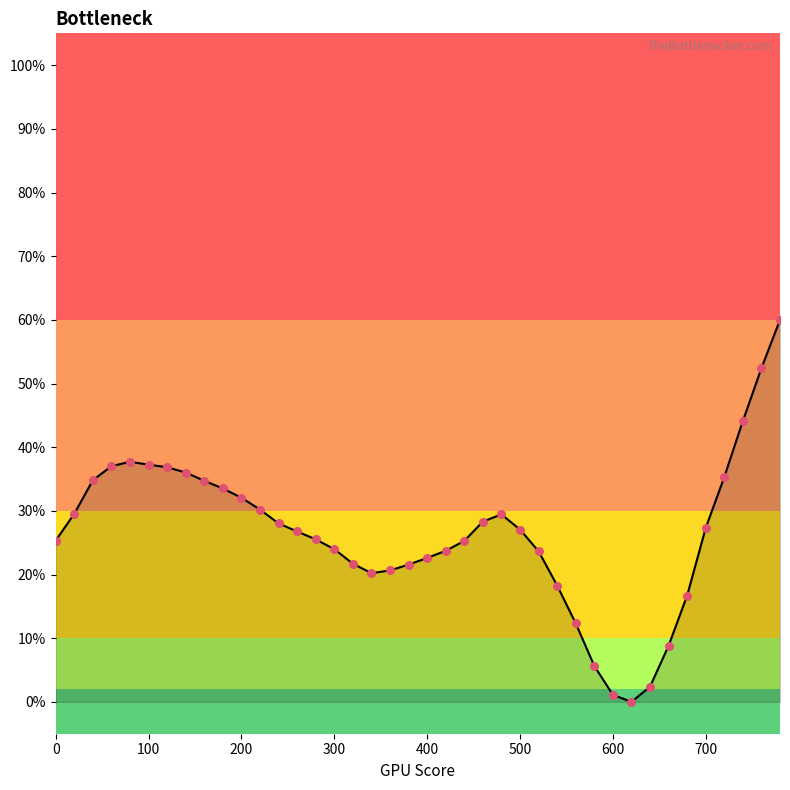

What is the greatest value displayed?

60.0